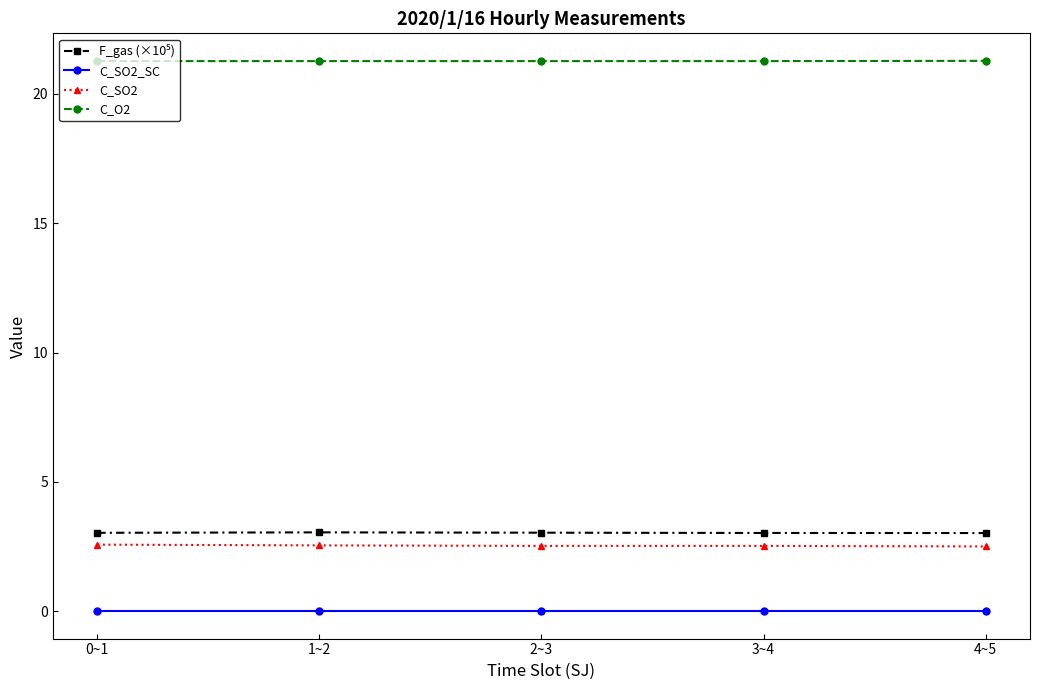

What is the label of the 2nd point from the right?

3~4